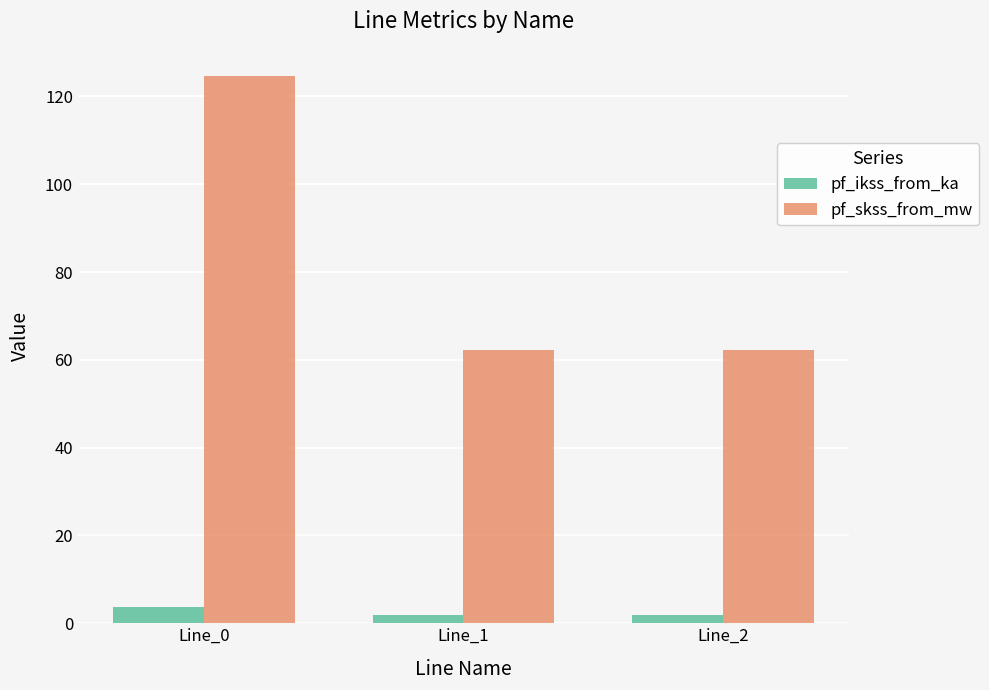

The pf_skss_from_mw series shows 124.6 at Line_0. True or false?

True